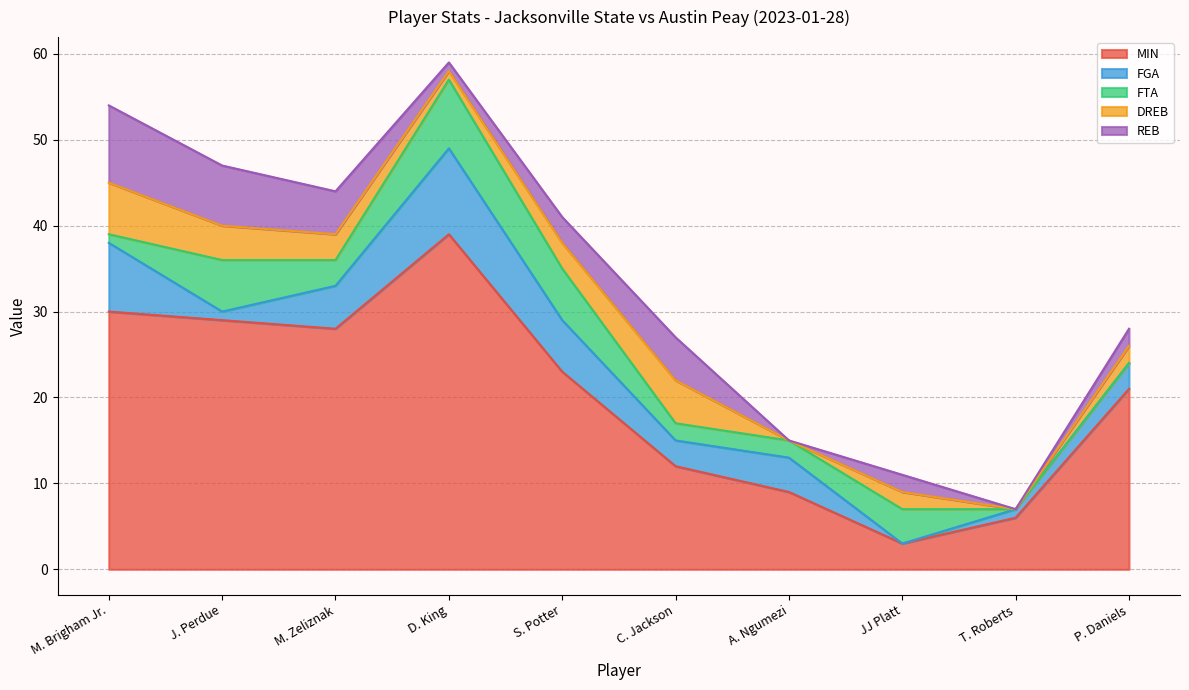

What is the spread (max minus min) of values at S. Potter?

20